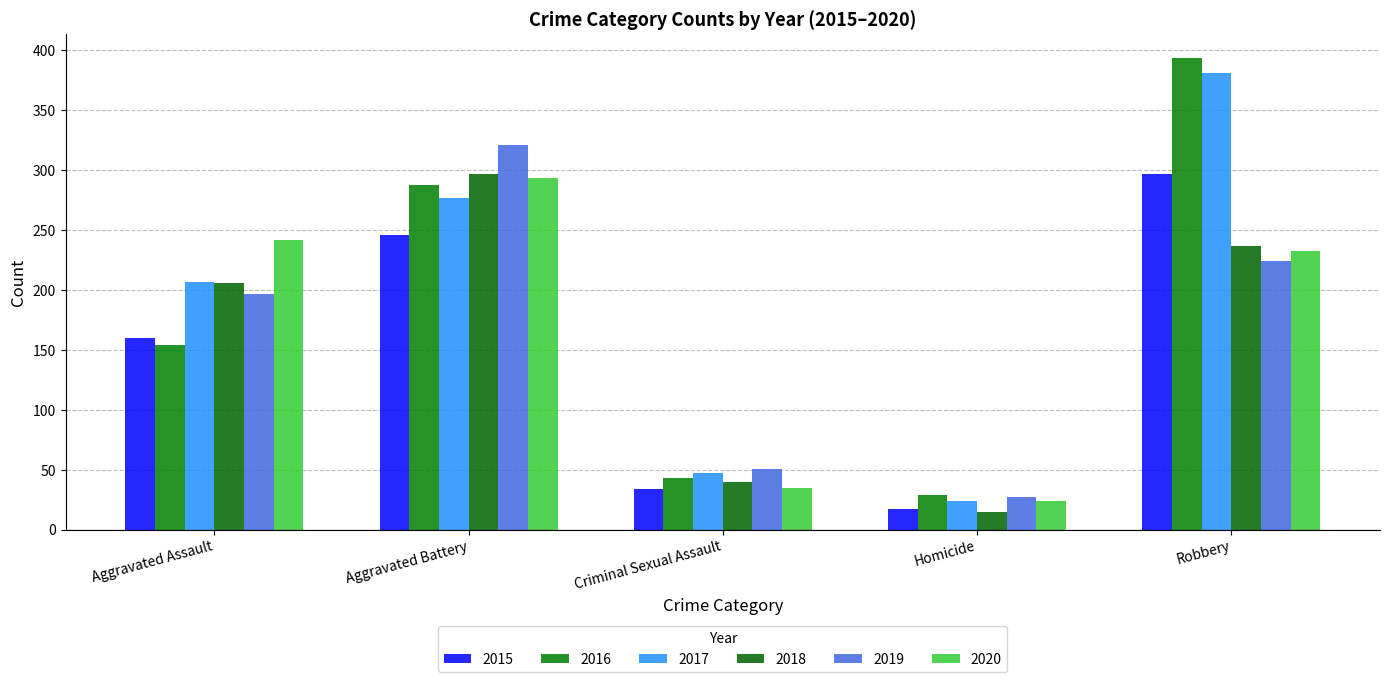

How many data points in 2016 are less than 154?

2